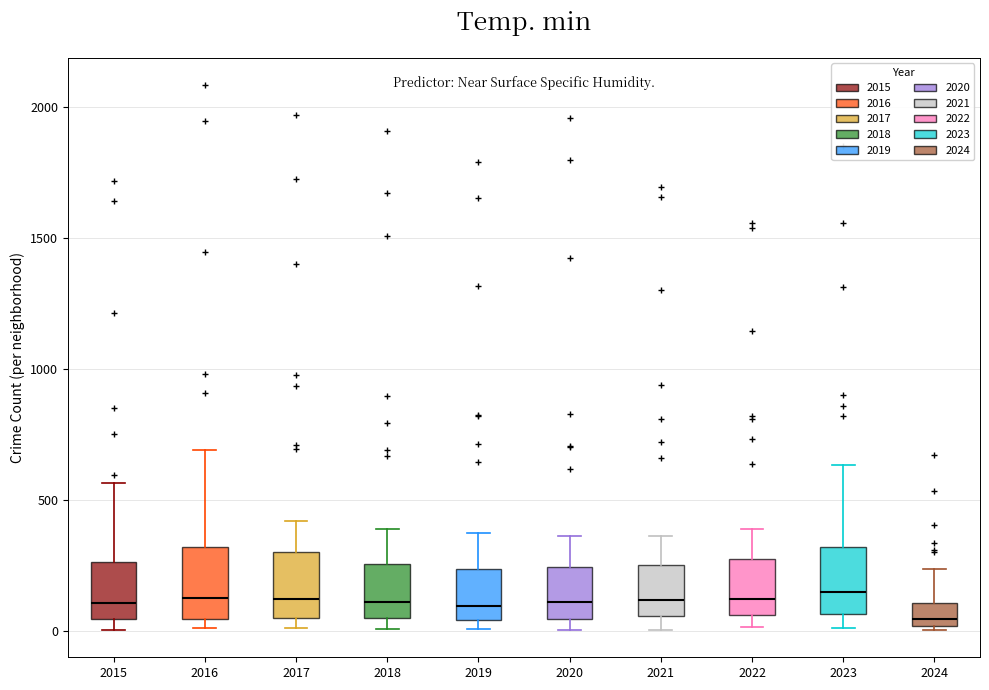

Reading left to right, transcribe this box plot: for each box, give where its median line is, the range the box spans, and where its two whiskers end, as read against the y-axis. The values are not printed on the chart, so give them approximately, as read against the axis.

2015: median 100, box 50 to 250, whiskers 0 to 550
2016: median 150, box 50 to 300, whiskers 0 to 700
2017: median 100, box 50 to 300, whiskers 0 to 400
2018: median 100, box 50 to 250, whiskers 0 to 400
2019: median 100, box 50 to 250, whiskers 0 to 400
2020: median 100, box 50 to 250, whiskers 0 to 350
2021: median 100, box 50 to 250, whiskers 0 to 350
2022: median 100, box 50 to 250, whiskers 0 to 400
2023: median 150, box 50 to 300, whiskers 0 to 650
2024: median 50, box 0 to 100, whiskers 0 (just below the box's lower edge) to 250